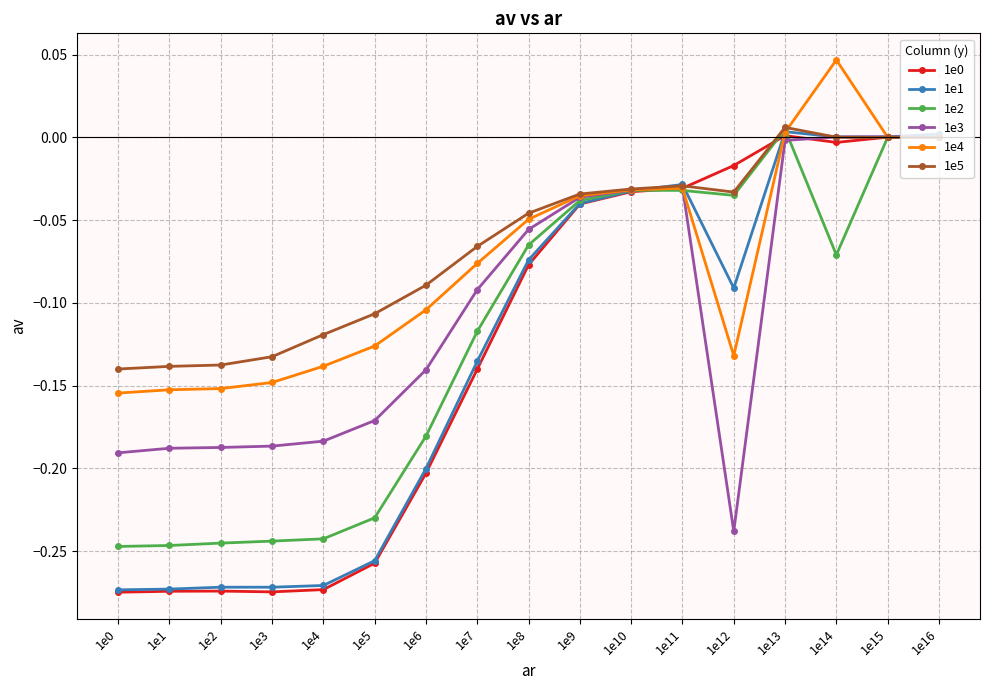

What is the difference between the maximum and second lowest values in the 1e1 series?

0.3